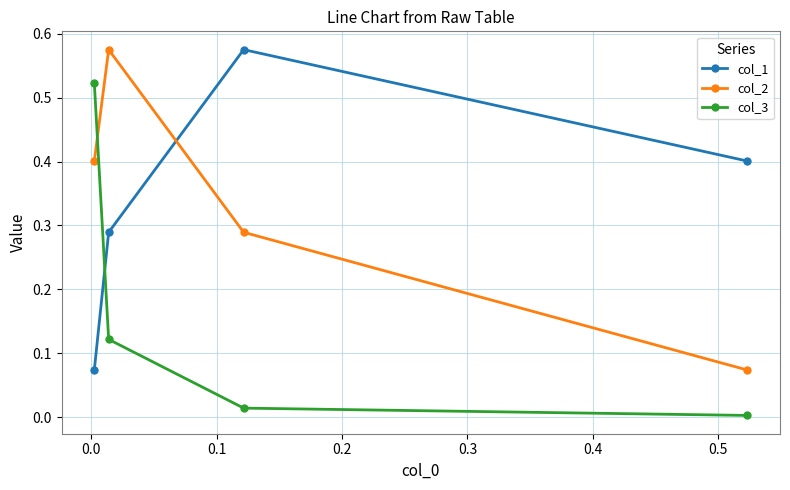

What is the difference between the maximum and minimum values in the col_3 series?

0.5